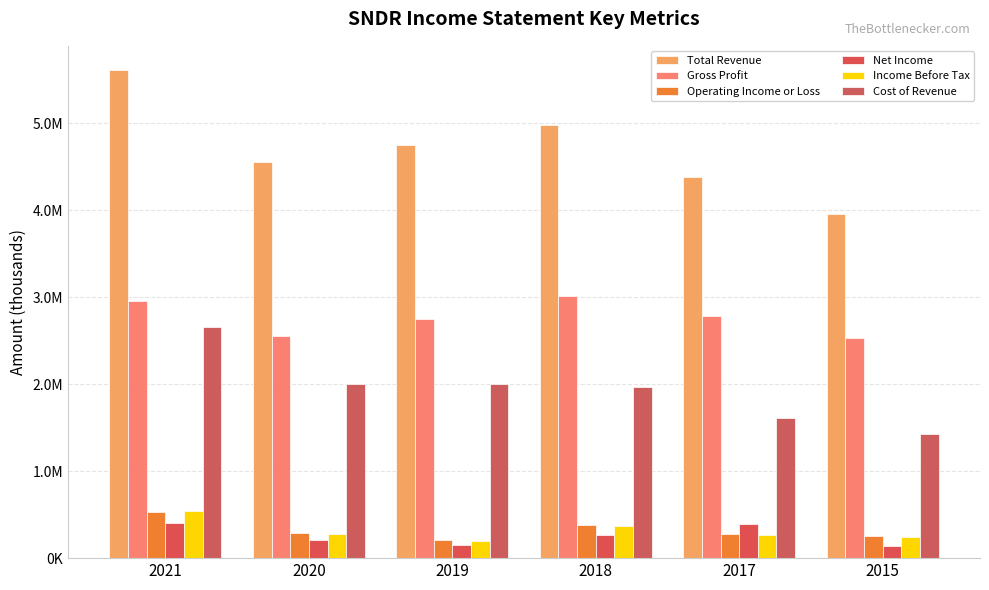

Is the value of Cost of Revenue at 2019 greater than the value of Operating Income or Loss at 2015?

Yes